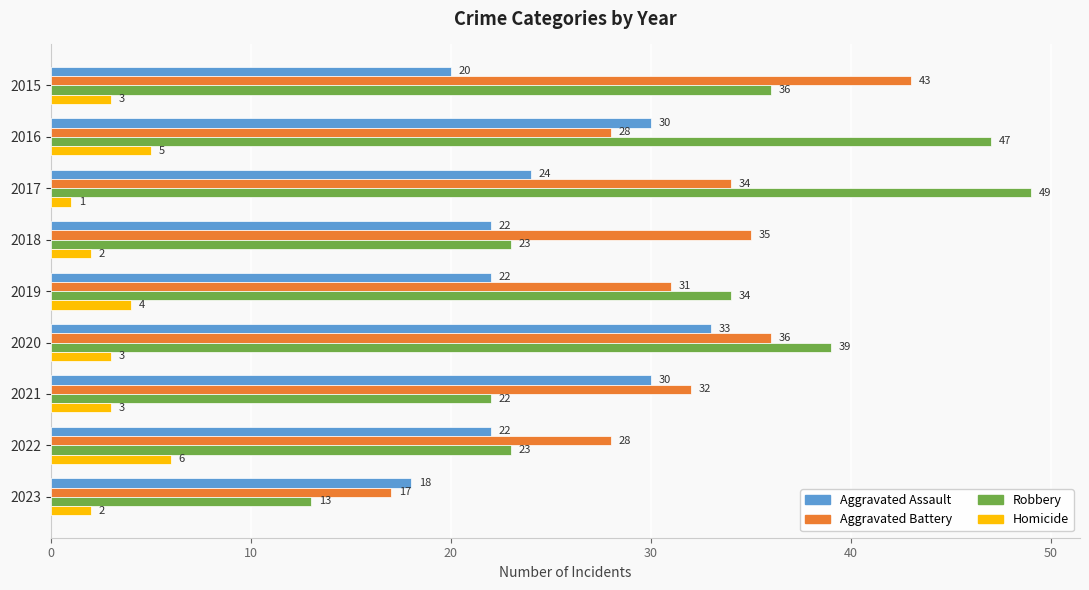

What is the difference between the maximum and second lowest values in the Homicide series?

4